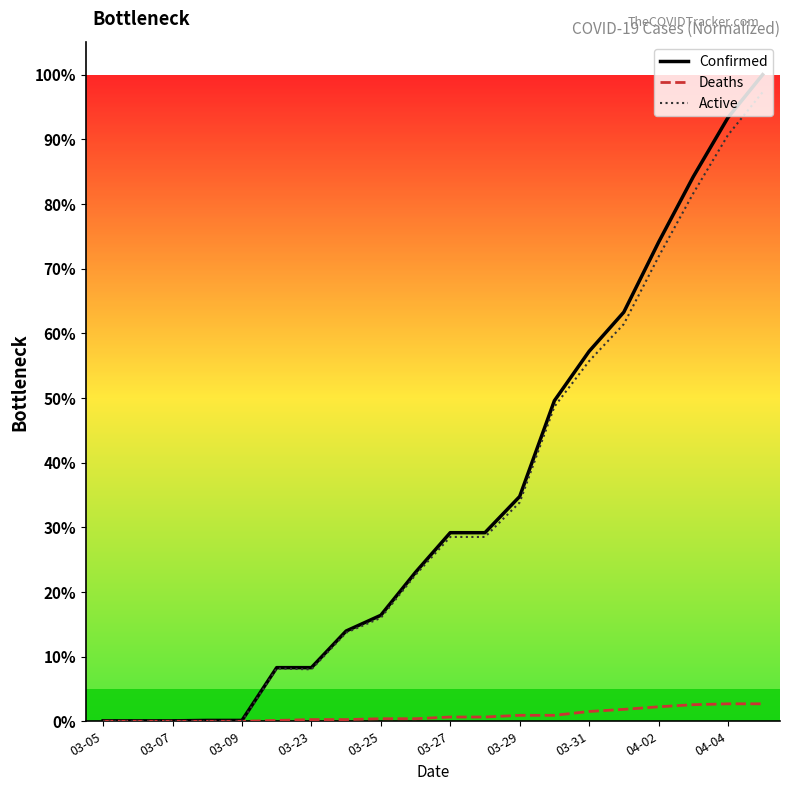

What are all the series names shown in the legend?

Confirmed, Deaths, Active